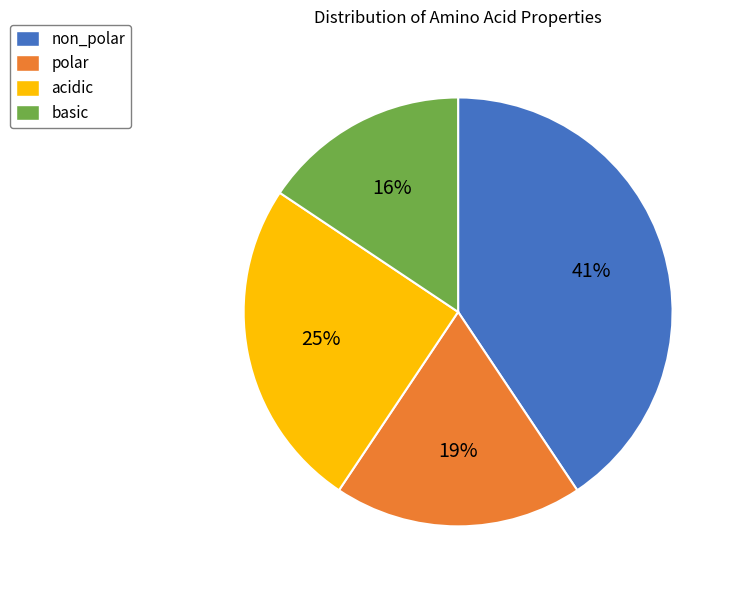

What is the largest slice in the pie chart?

non_polar